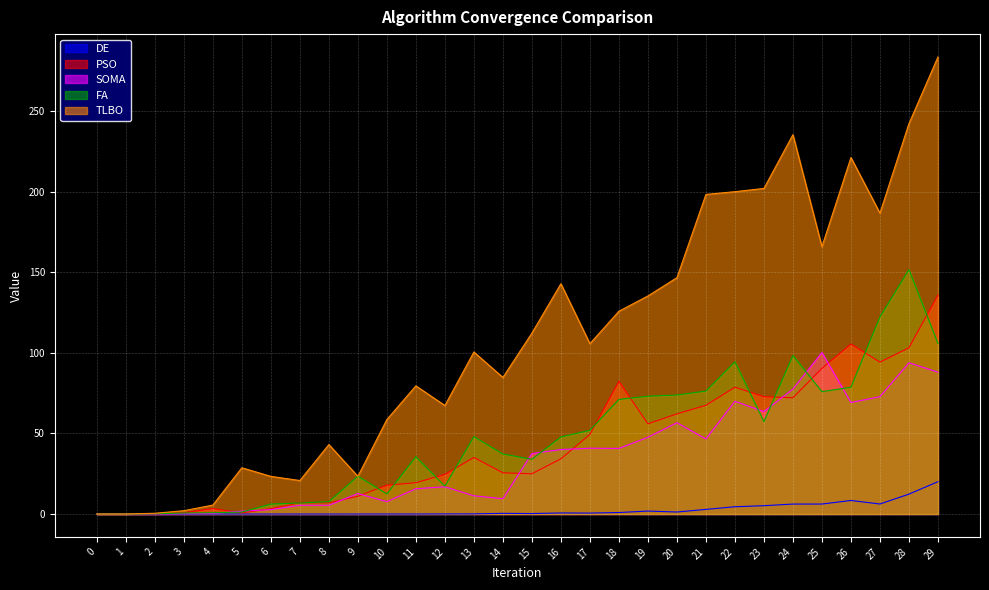

The PSO series shows 135.8 at 29. True or false?

True